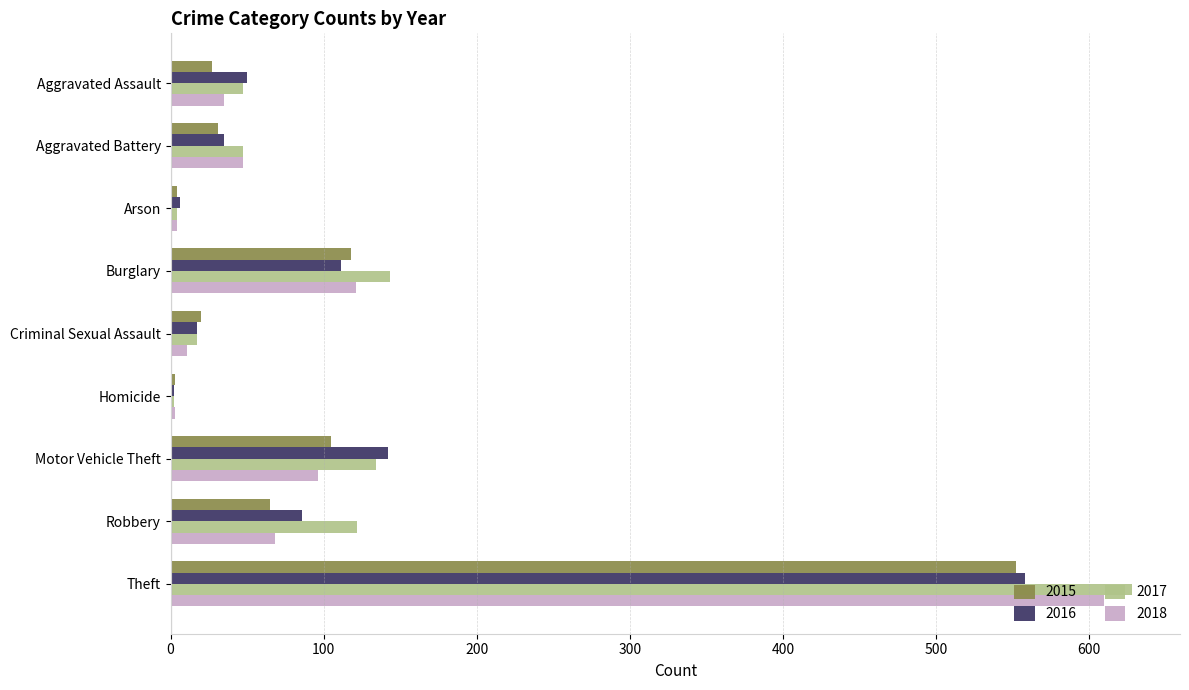

The 2015 series shows 374 at Theft. True or false?

False